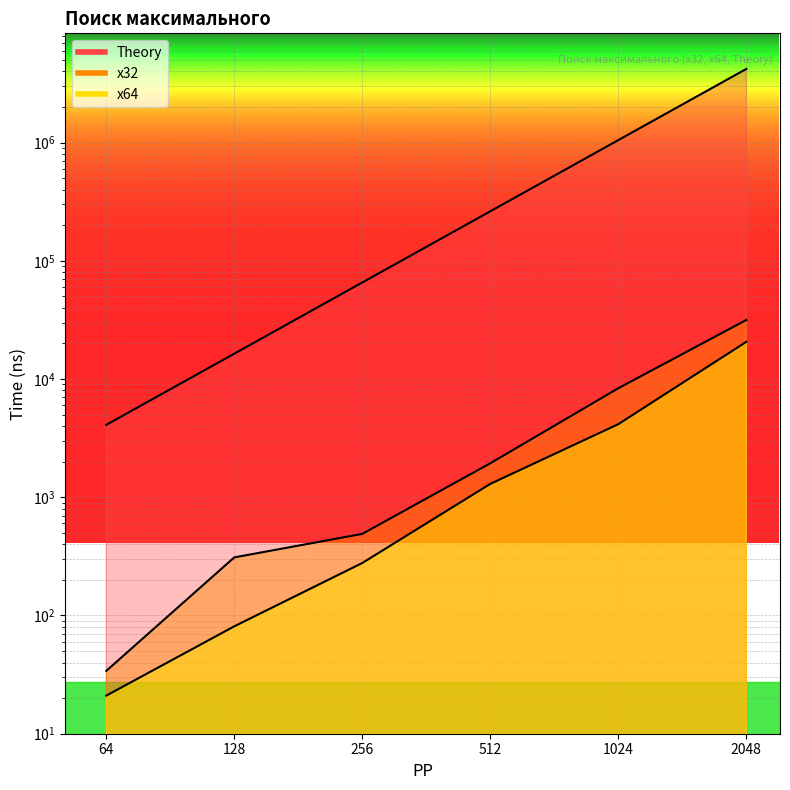

True or false: x64 and Theory intersect in this chart.

False